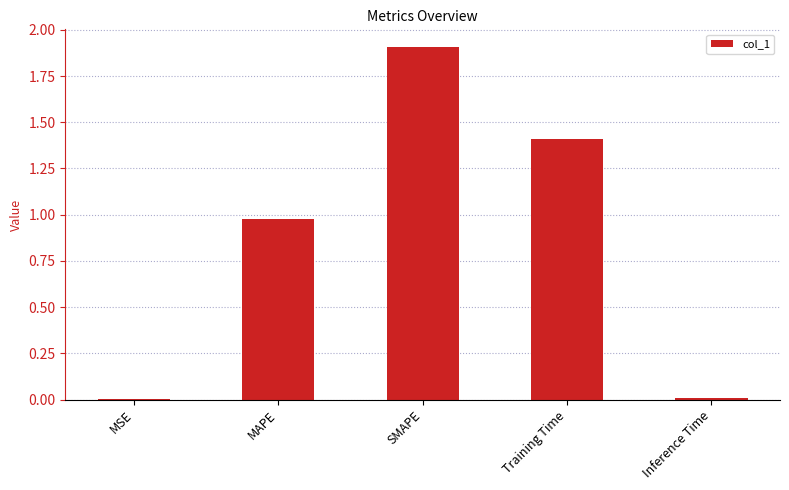

What is the sum of all values?

4.3